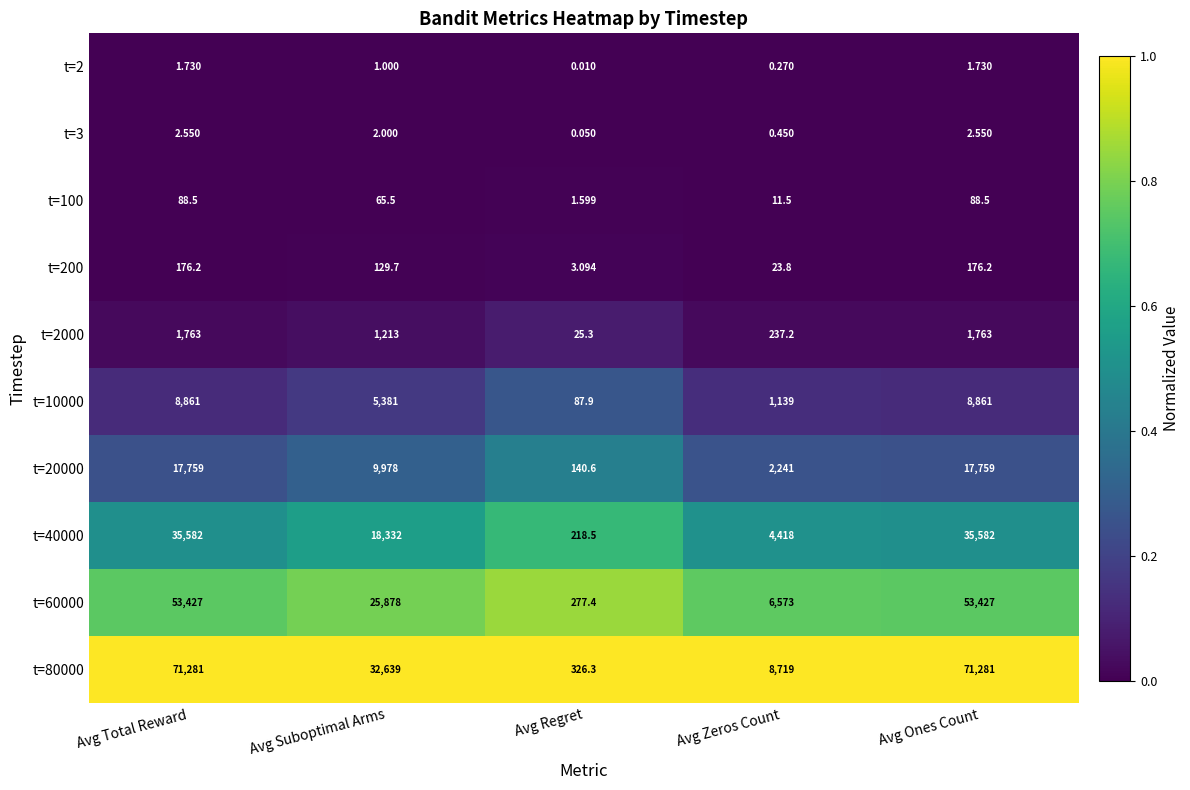

At which label is t=10000 closest to 4474?

Avg Suboptimal Arms